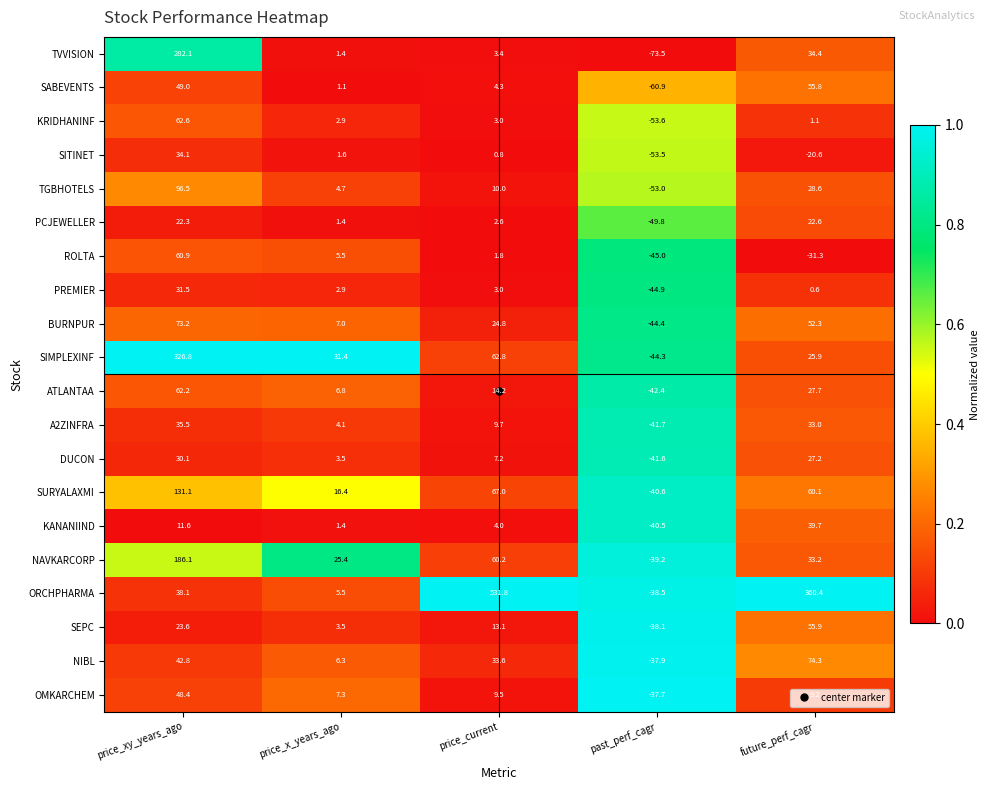

What is the lowest value of the ORCHPHARMA series?

-38.5